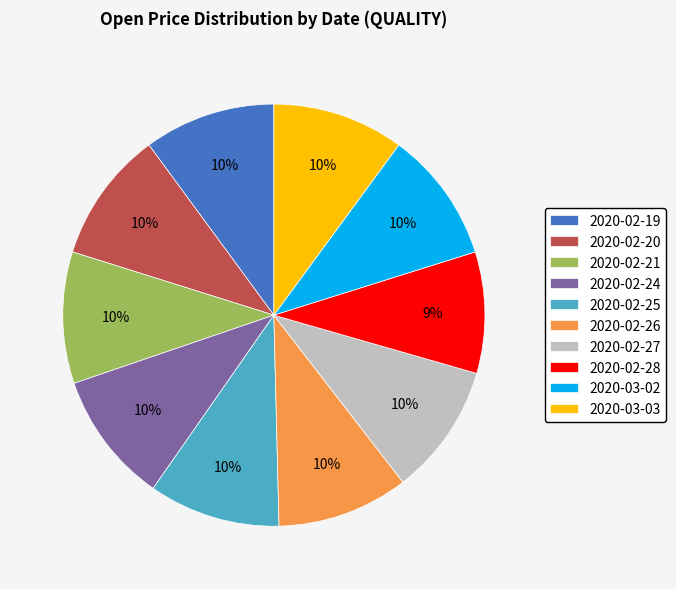

The 2020-02-25 slice represents 10% of the pie. True or false?

True